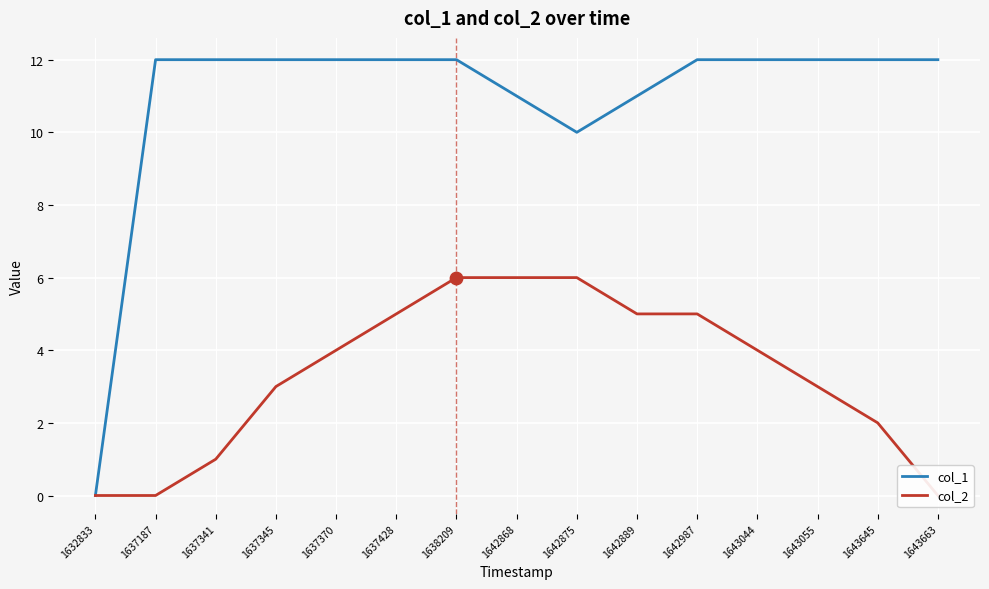

Which series contains the highest Y value?

col_1